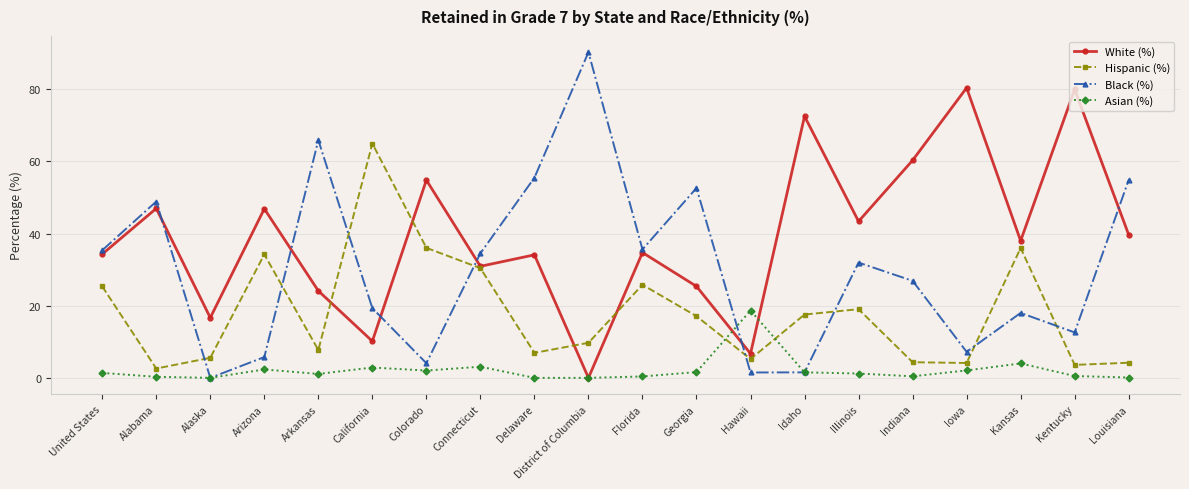

True or false: Asian (%) and Black (%) cross at least once.

True